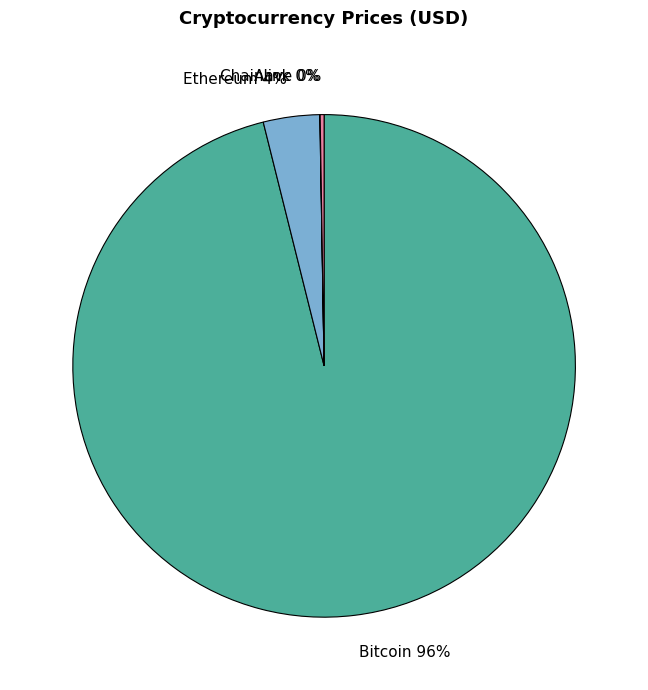

To the nearest percent, what is the combined percentage of Ethereum and Bitcoin?

100%